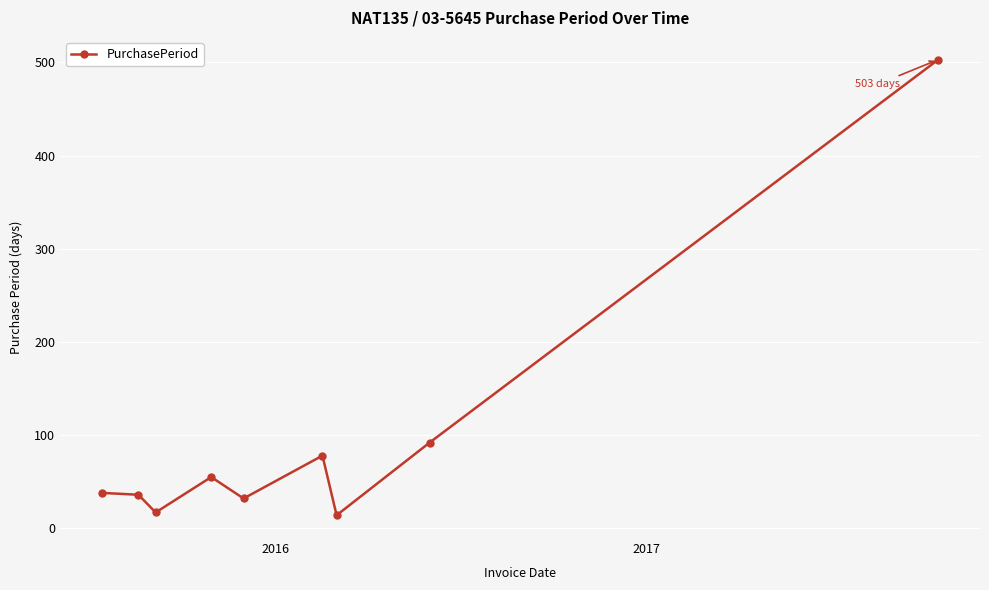

How many interior local valleys (lower than both neighbors) does the data have?

3